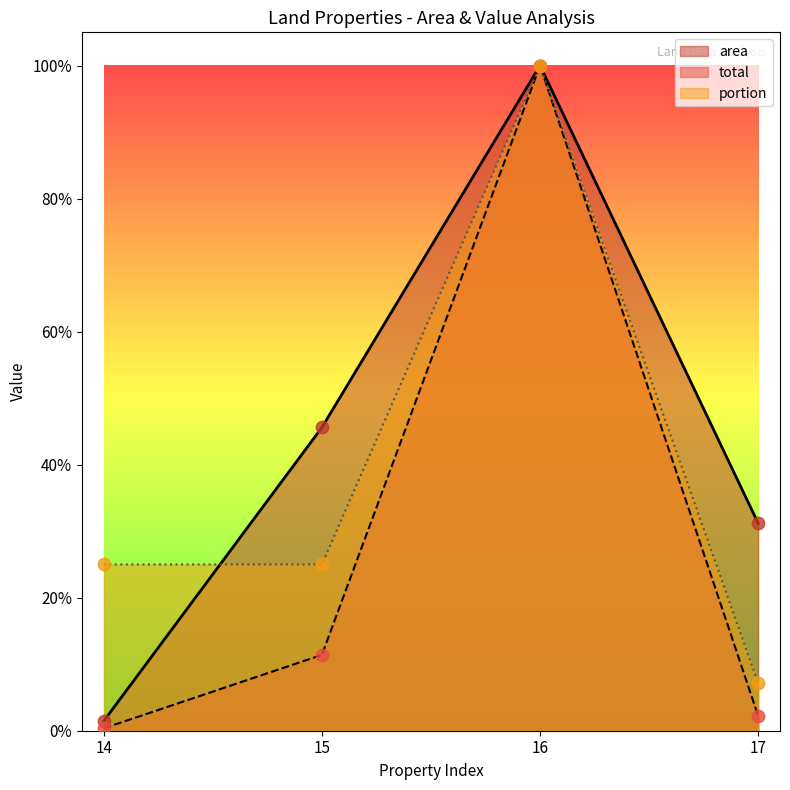

At how many categories does at least one series exceed 0?

4